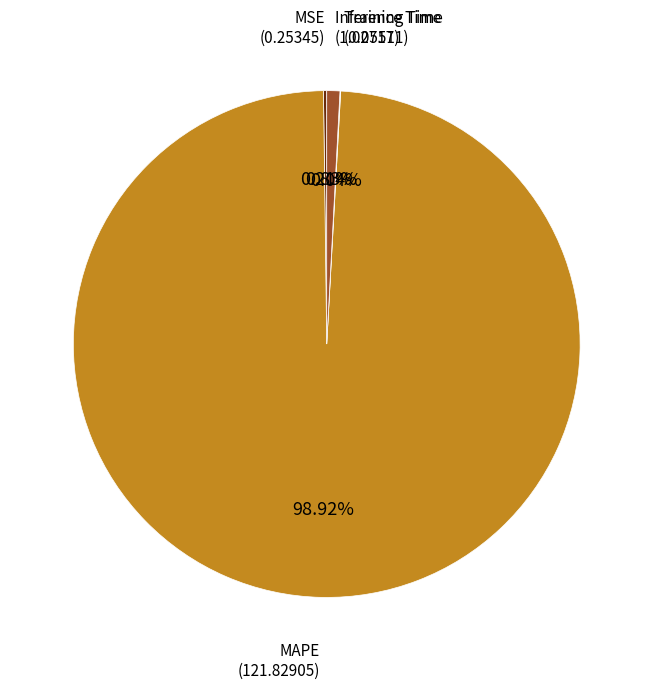

Is there any slice that represents more than half of the pie?

Yes